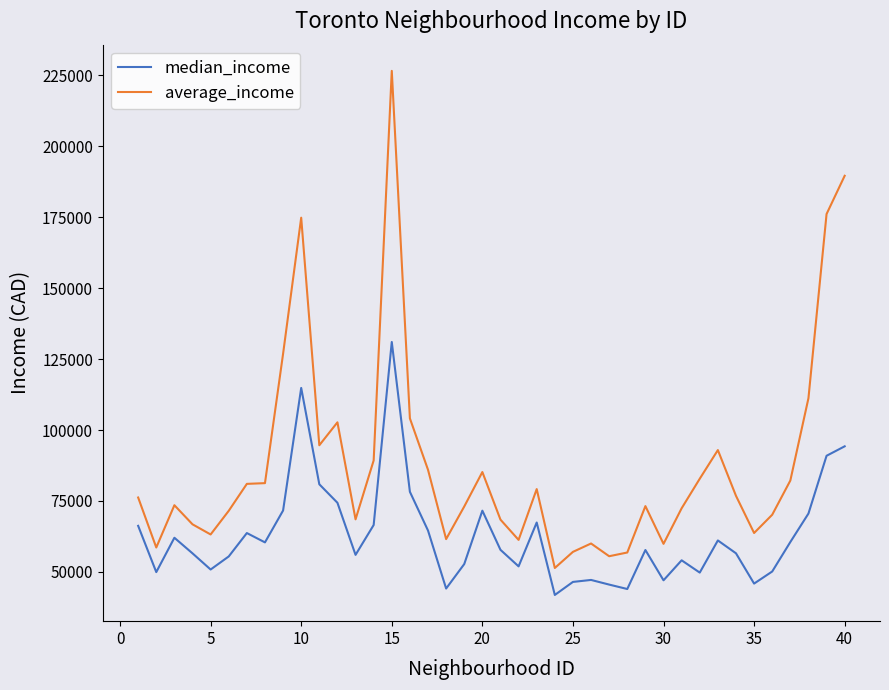

Which series has the largest total across all categories?

average_income